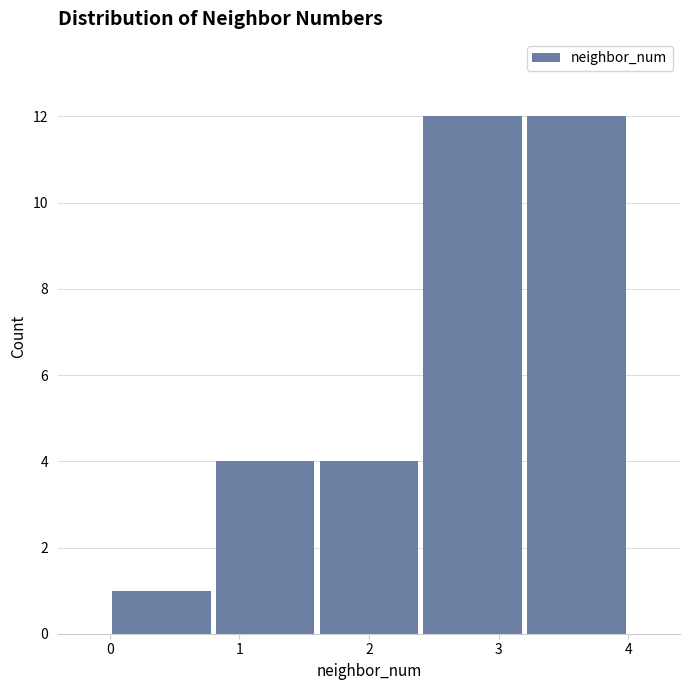

Reading left to right, transcribe this chart: for each bar, give the range it covers on the x-axis and its height. The values are not printed on the chart, so give them approximately, as read against the axis.

0.0 to 0.8: 1
0.8 to 1.6: 4
1.6 to 2.4: 4
2.4 to 3.2: 12
3.2 to 4.0: 12